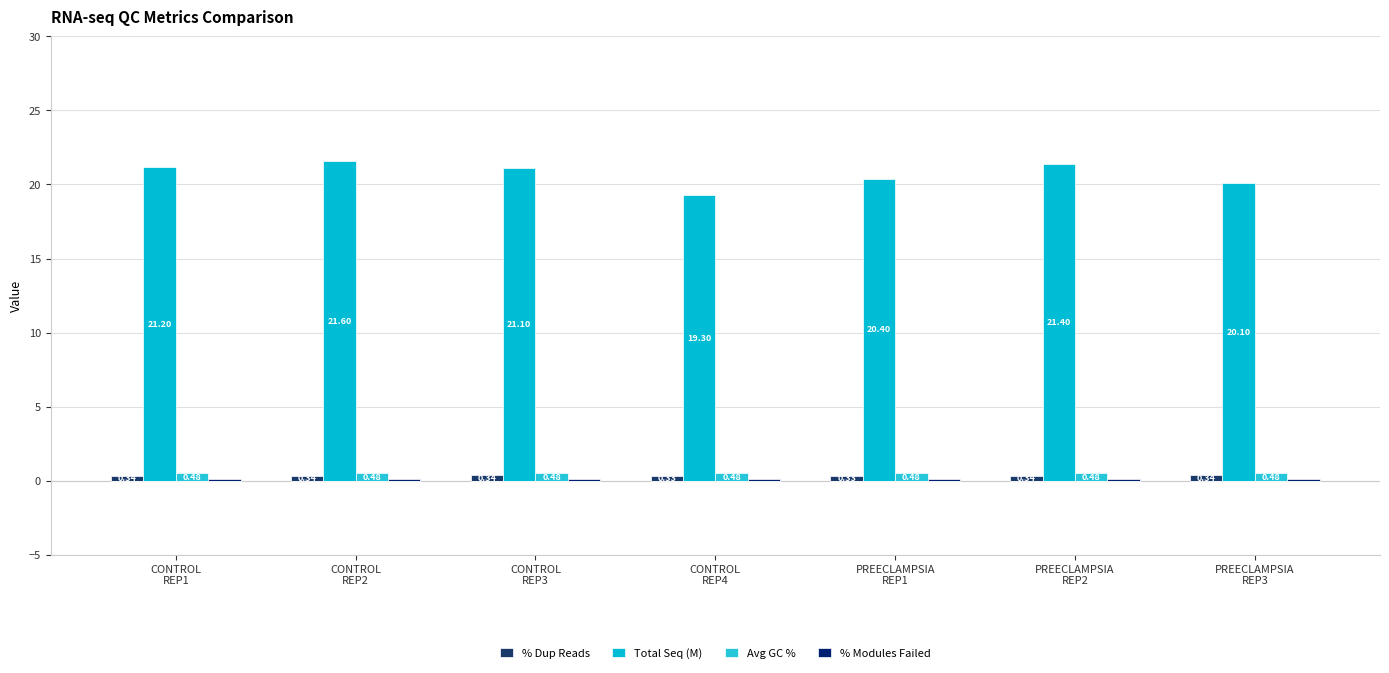

How many groups of bars are there?

7